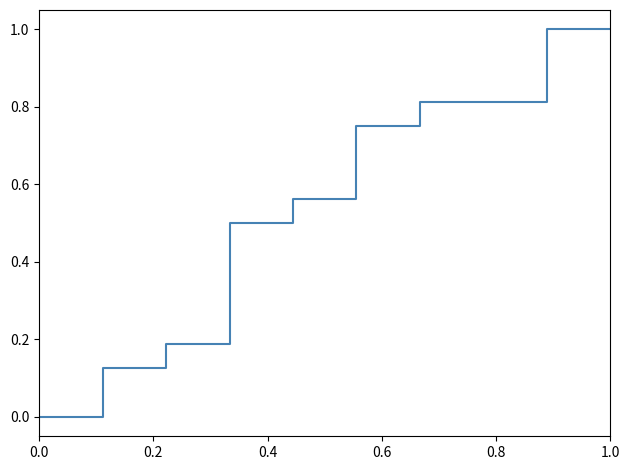

How many values are above zero?

9